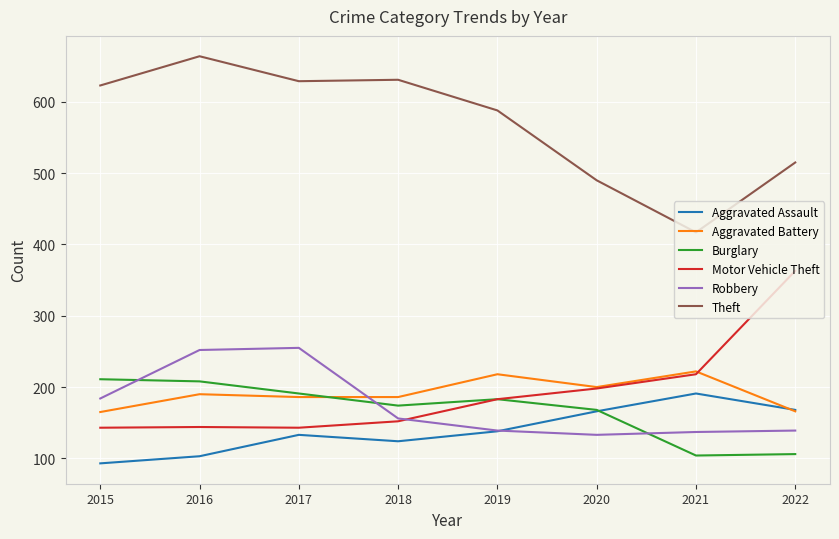

Is it true that Aggravated Assault equals 124 at 2018?

True